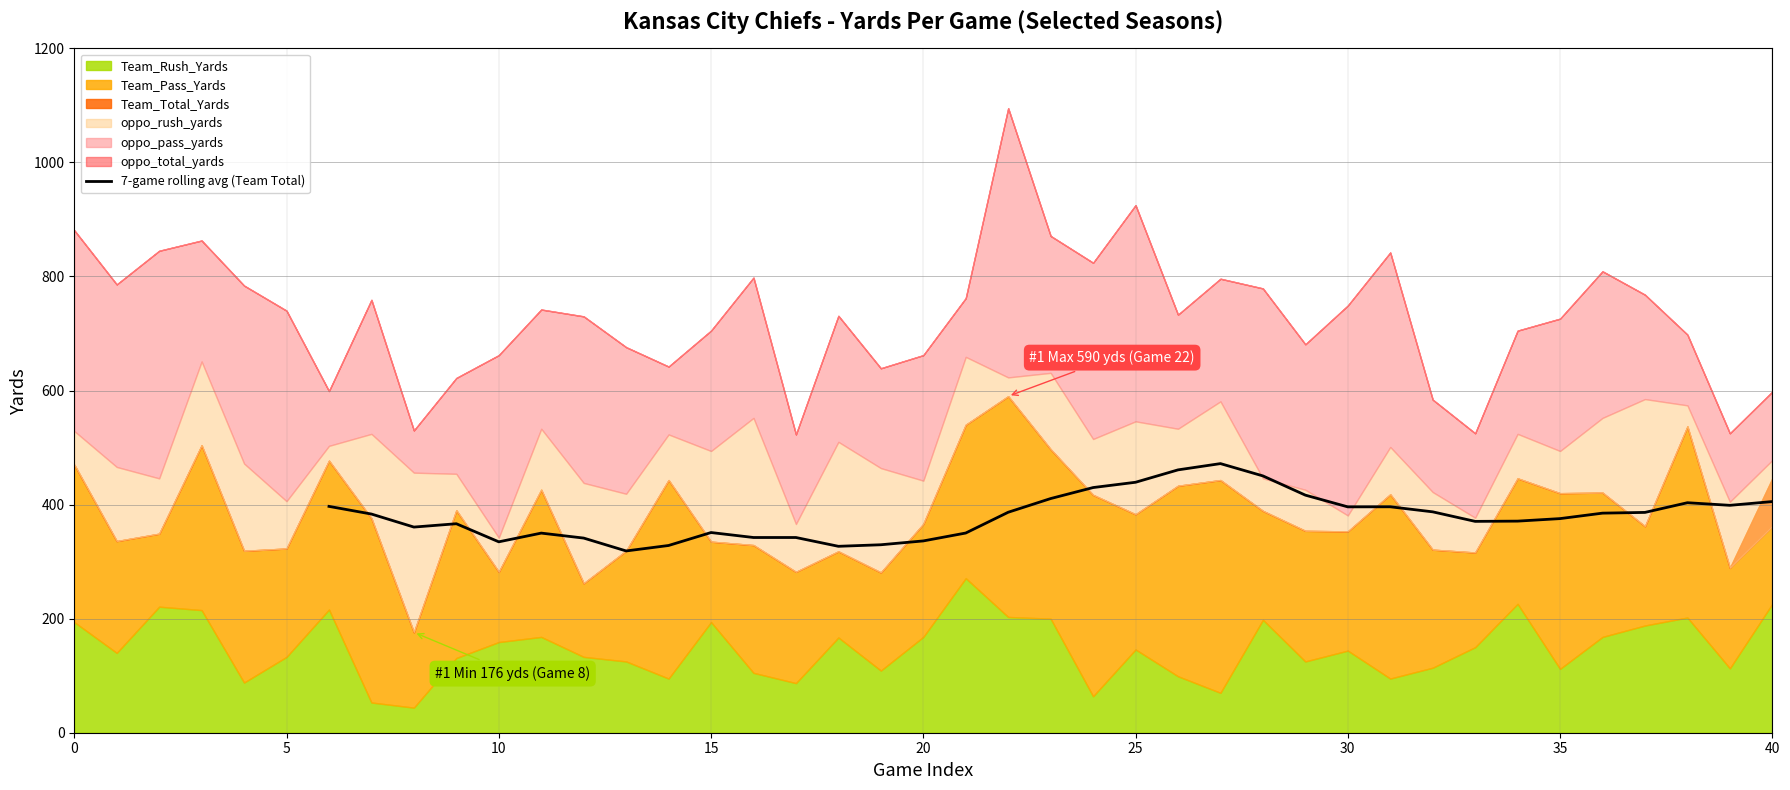

What is the sum of all values?

13299.4